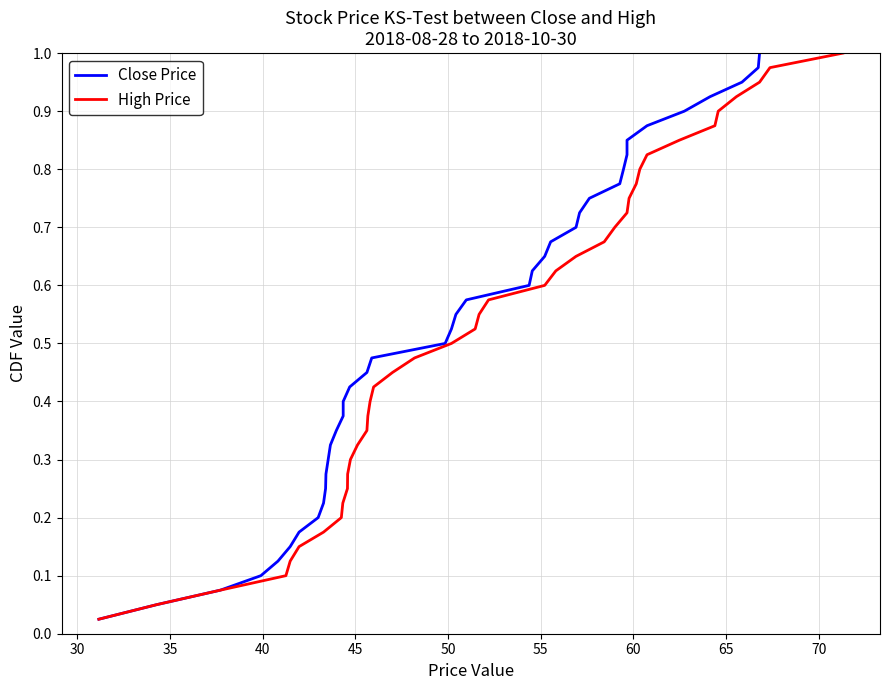

Reading left to right, what are all the values shown in this chart?

Close Price: 0.0	0.1	0.1	0.1	0.1	0.1	0.2	0.2	0.2	0.2	0.3	0.3	0.3	0.3	0.4	0.4	0.4	0.5	0.5	0.5	0.5	0.6	0.6	0.6	0.6	0.7	0.7	0.7	0.7	0.8	0.8	0.8	0.8	0.8	0.9	0.9	0.9	0.9	1.0	1.0
High Price: 0.0	0.1	0.1	0.1	0.1	0.1	0.2	0.2	0.2	0.2	0.3	0.3	0.3	0.3	0.4	0.4	0.4	0.5	0.5	0.5	0.5	0.6	0.6	0.6	0.6	0.7	0.7	0.7	0.7	0.8	0.8	0.8	0.8	0.8	0.9	0.9	0.9	0.9	1.0	1.0